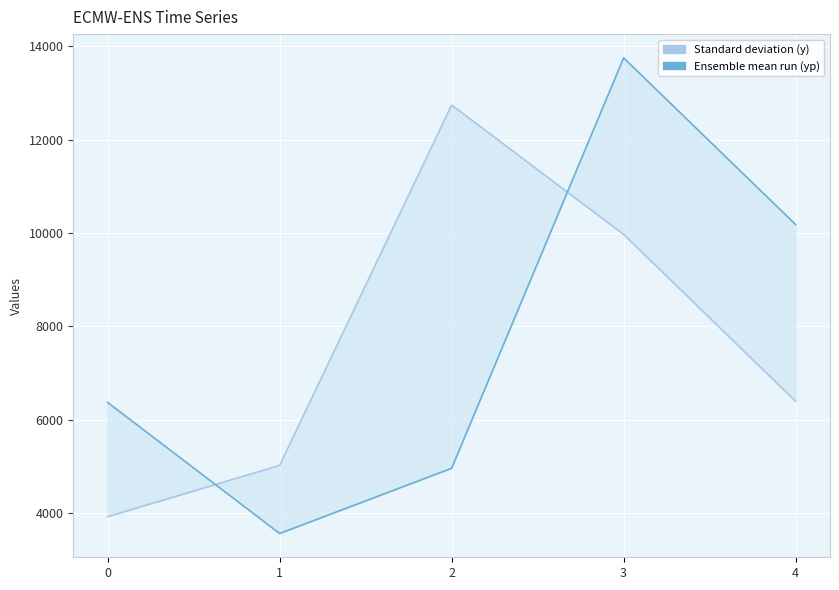

What is the smallest value displayed?

3565.5